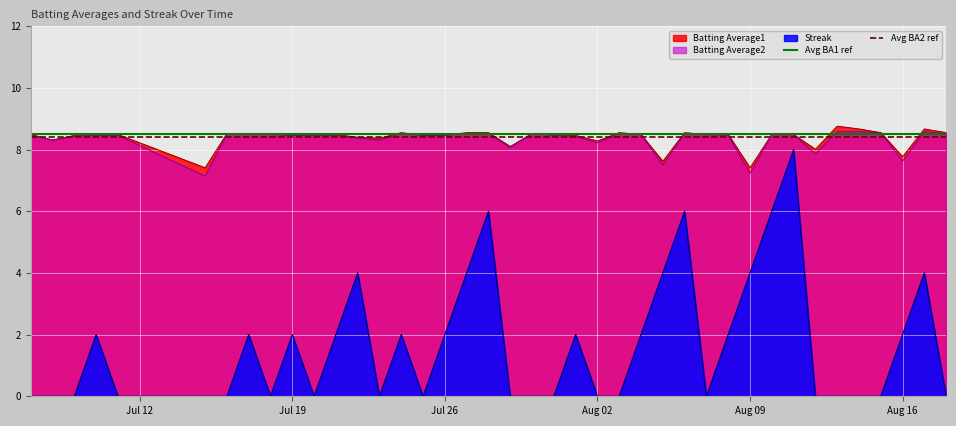

Is it true that Streak equals 2.0 at Jul 26?

True